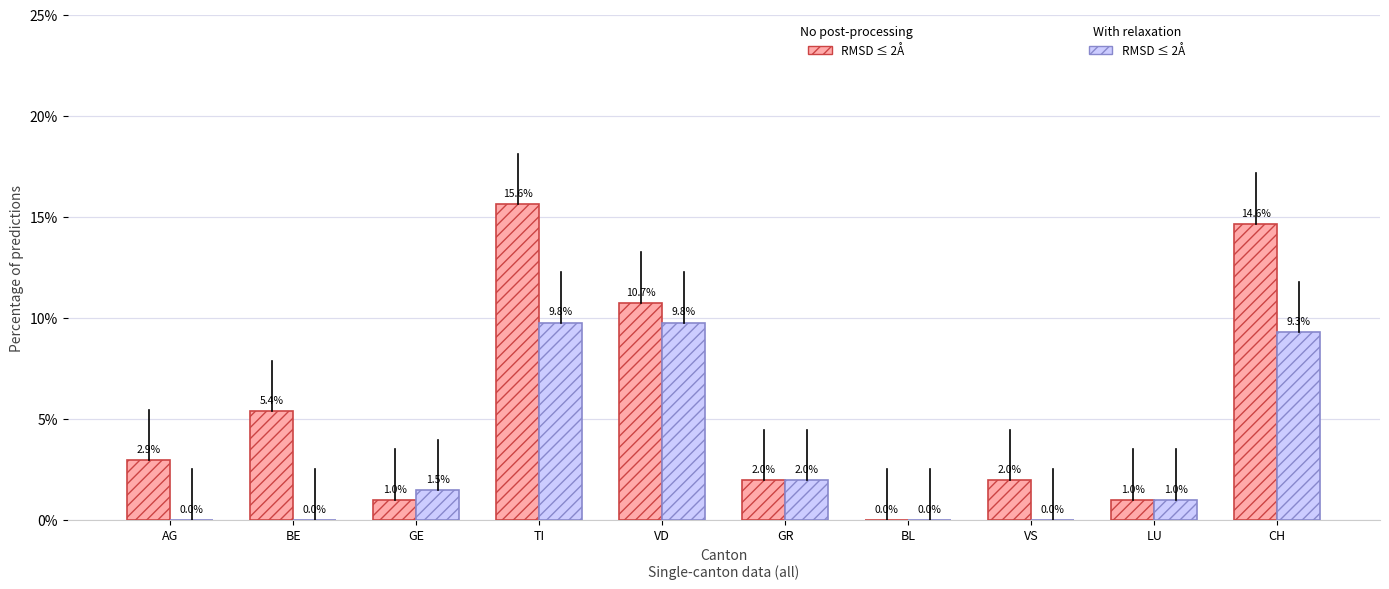

At which category is the sum across all series the highest?

TI